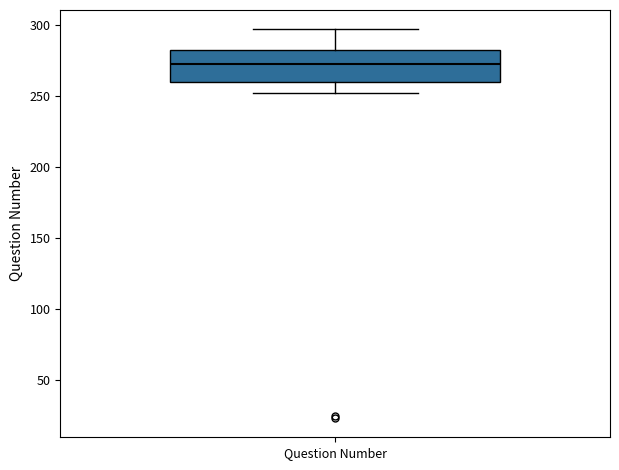

Read this box plot against the y-axis: the position of the median line, the range covered by the box, and the ends of both whiskers. The values are not printed on the chart, so give them approximately, as read against the axis.

median 275, box 260 to 280, whiskers 250 to 295